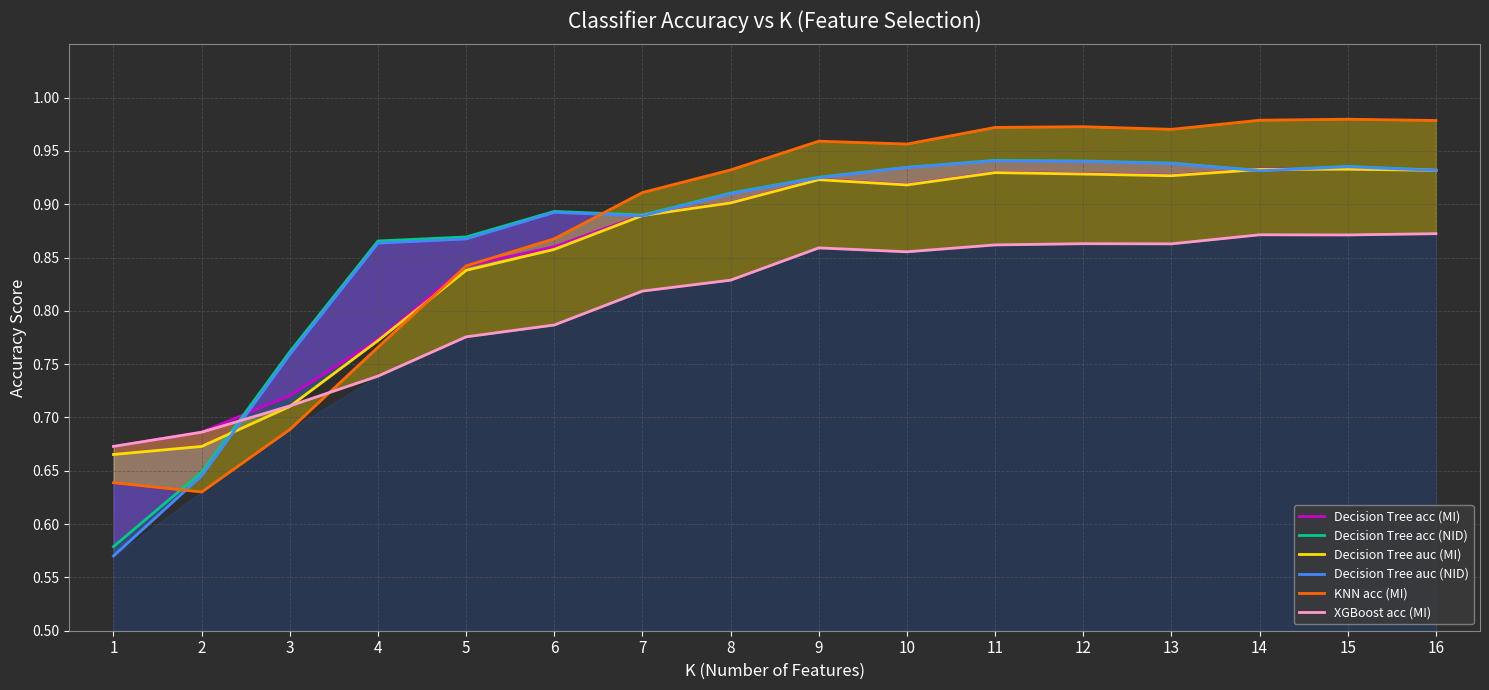

What is the spread (max minus min) of values at 16?

0.1